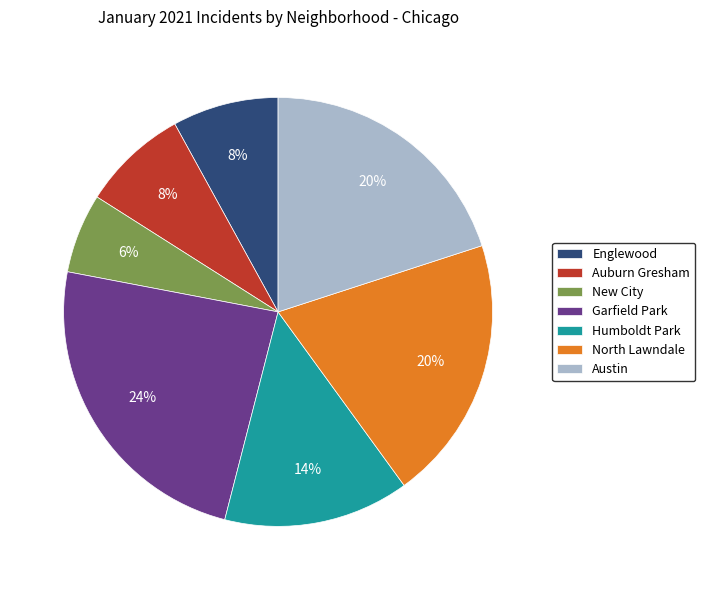

Which category has the biggest portion of the pie?

Garfield Park